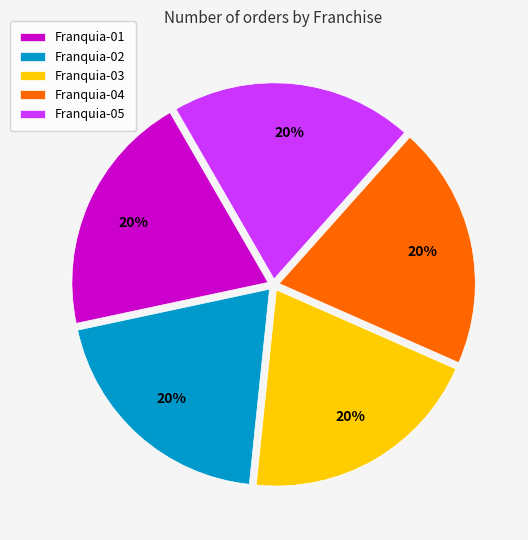

Does Franquia-02 account for over 50% of the chart?

No